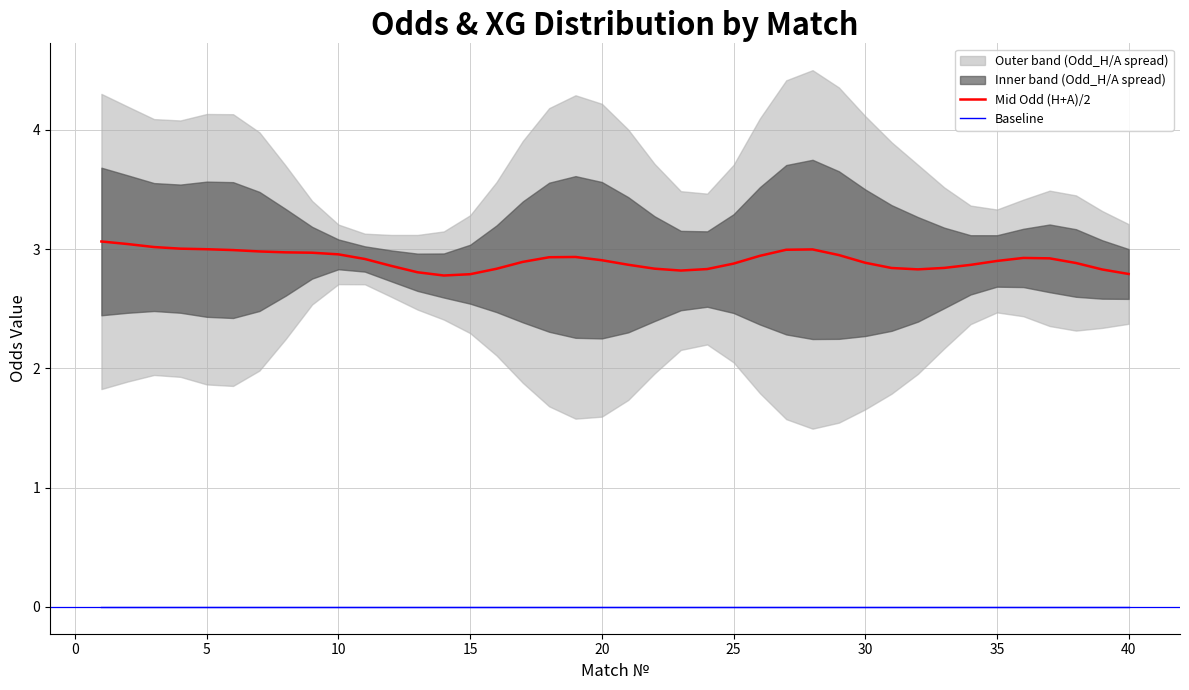

True or false: Baseline has more than 2 interior local peaks.

False